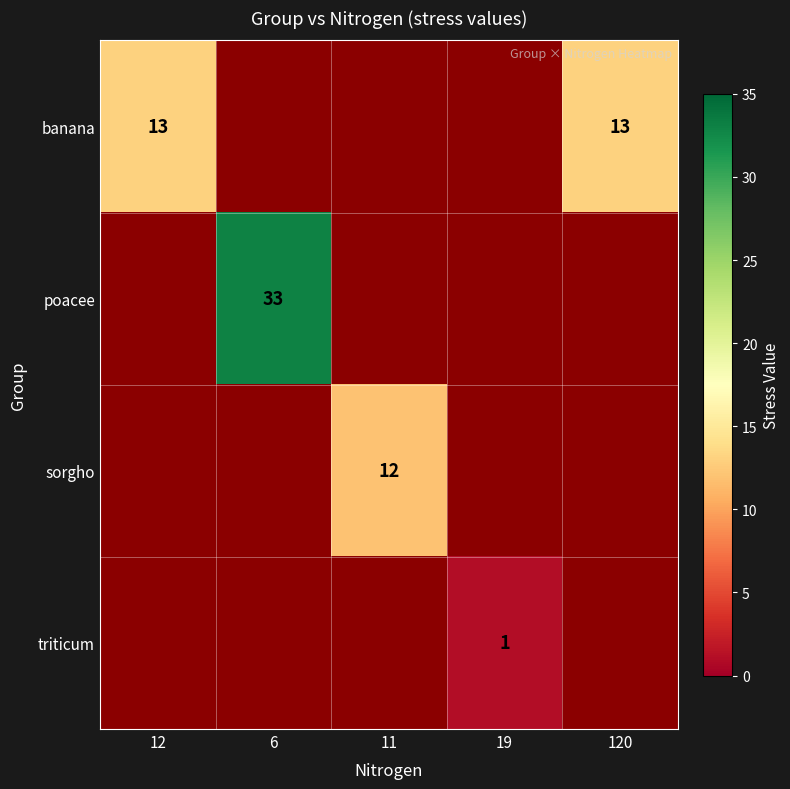

Which category has the lowest value across all series?

19